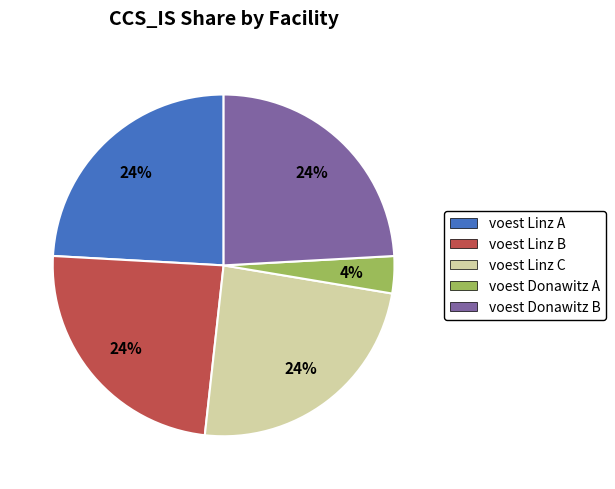

Does voest Linz C represent more than half of the total?

No